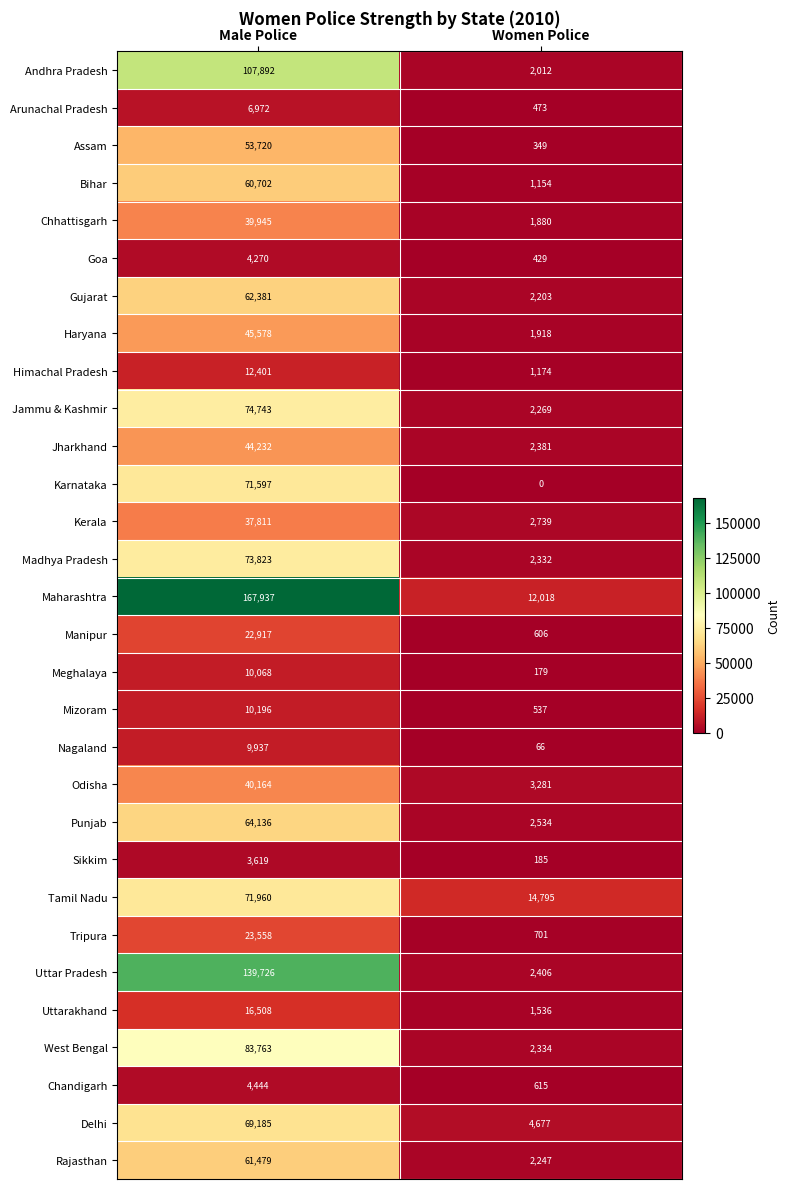

What is the total value across all series at Women Police?

70030